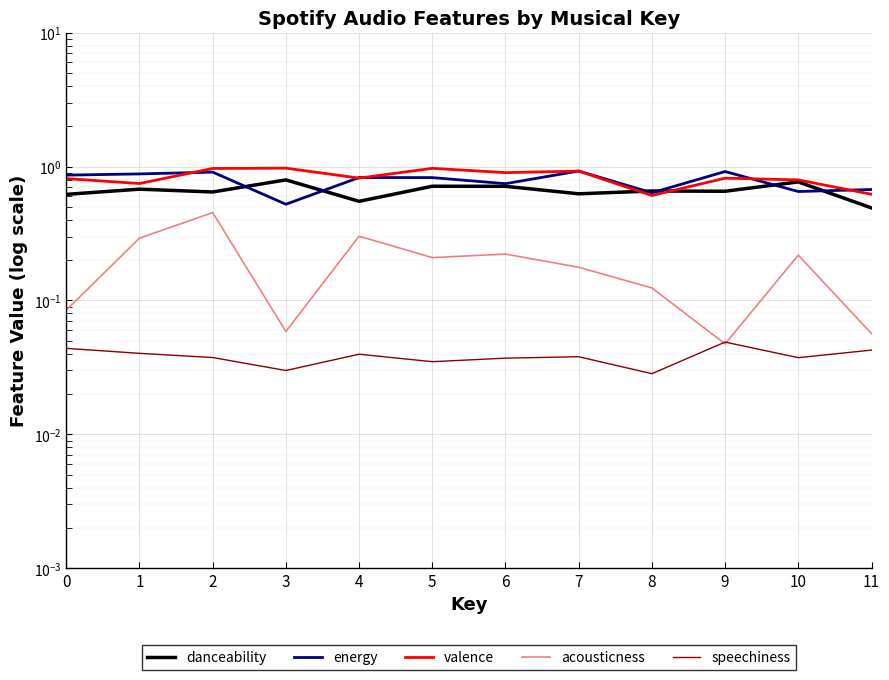

Is the value of valence at 2 greater than the value of speechiness at 5?

Yes